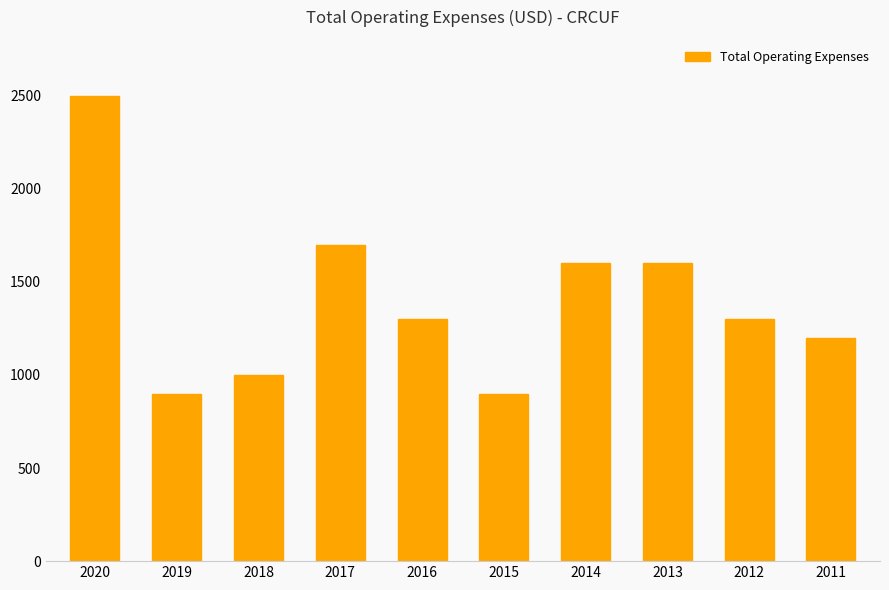

What is the minimum value shown in the chart?

900